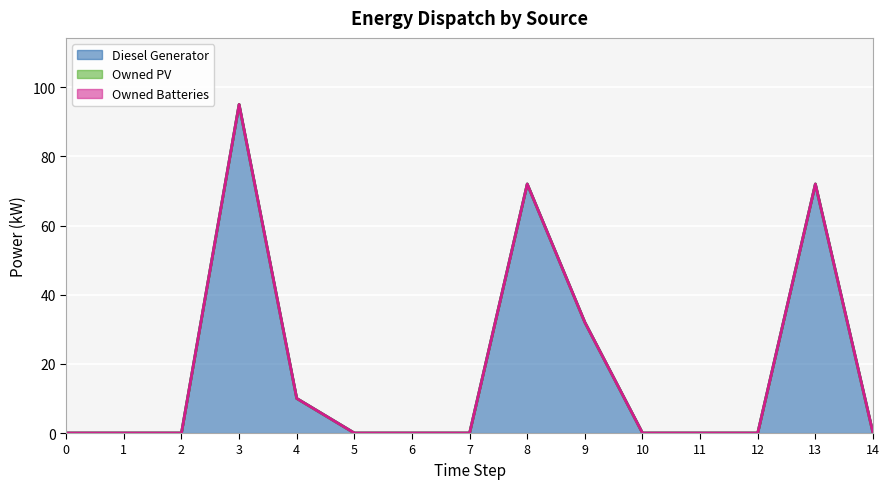

The Owned PV series shows 0 at 3. True or false?

True